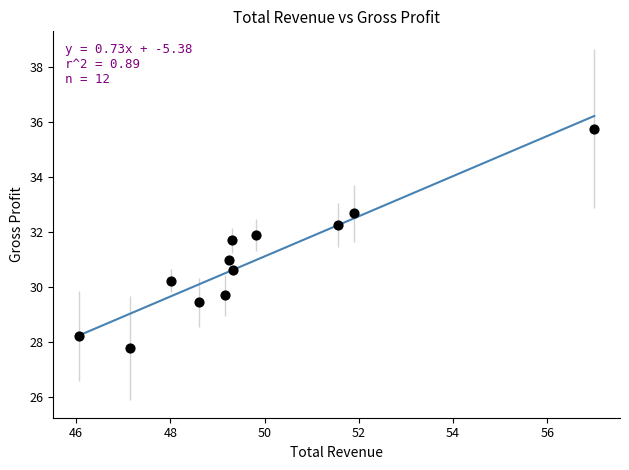

What is the average X value?

49.8